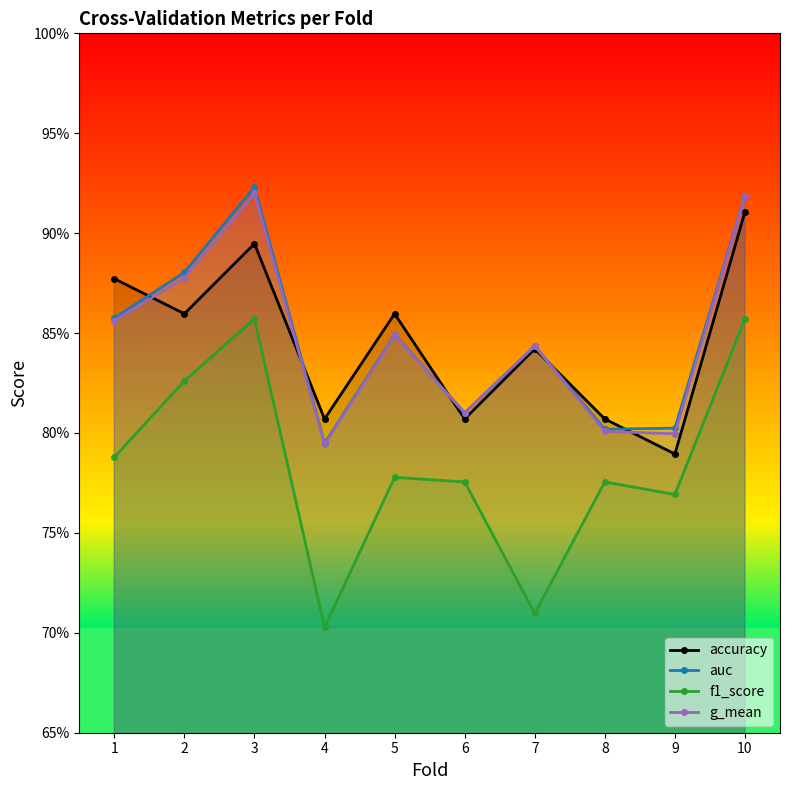

How many times do auc and accuracy cross each other?

5